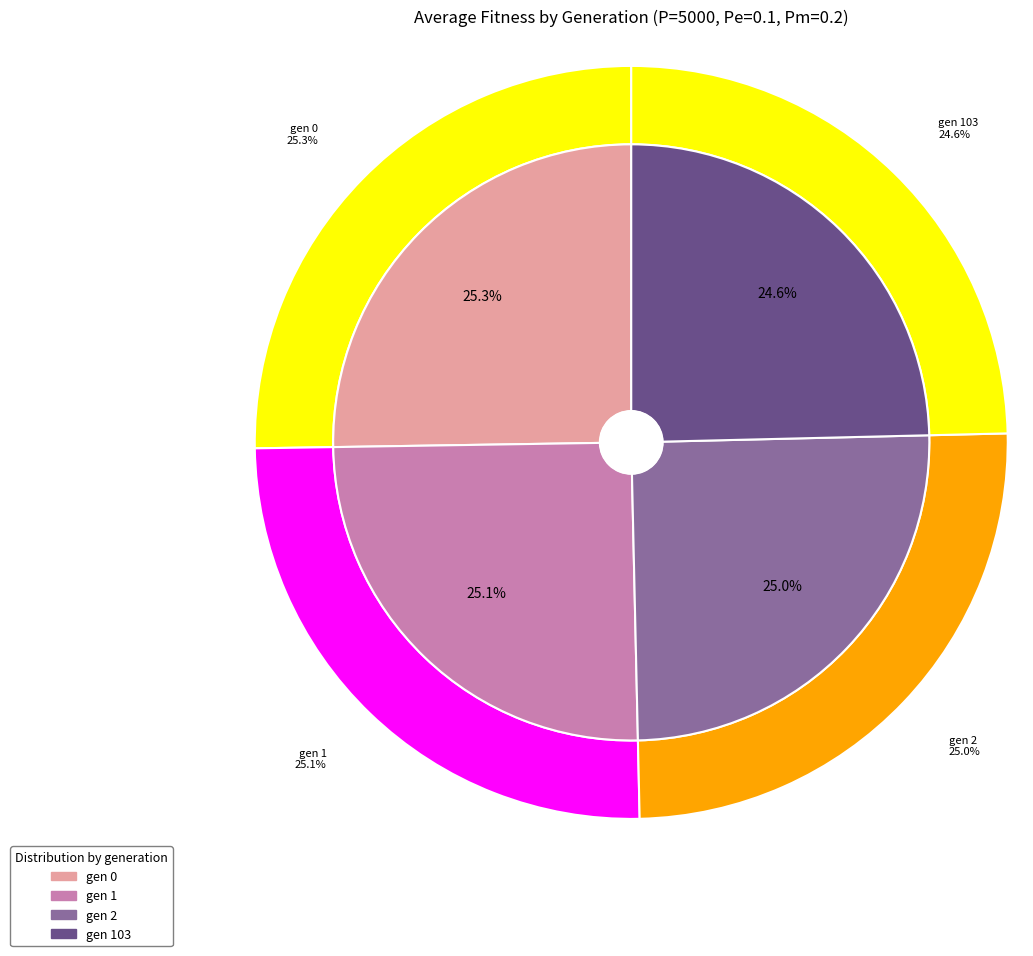

Which has a higher value, gen 103 or gen 1?

gen 1